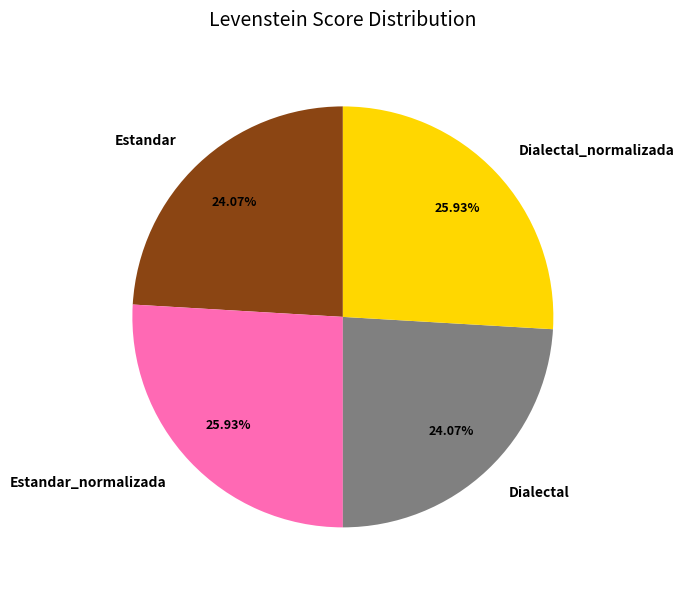

Does any single category account for the majority?

No